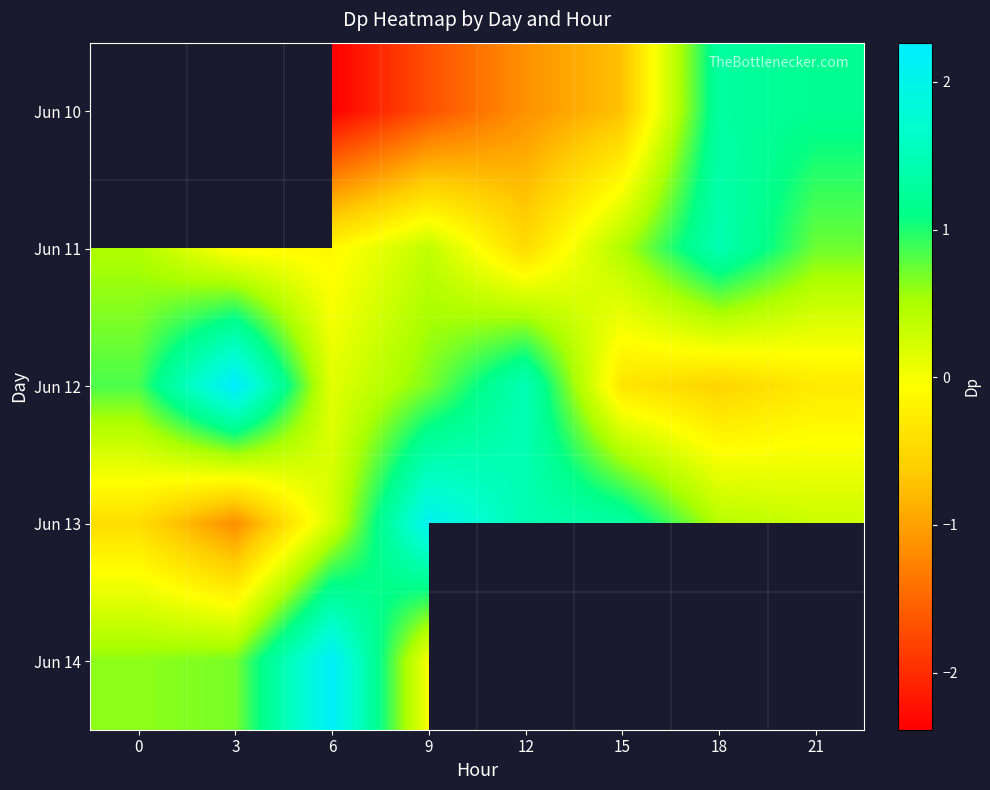

What is the difference between the Jun 10 values at 12 and 6?

1.2